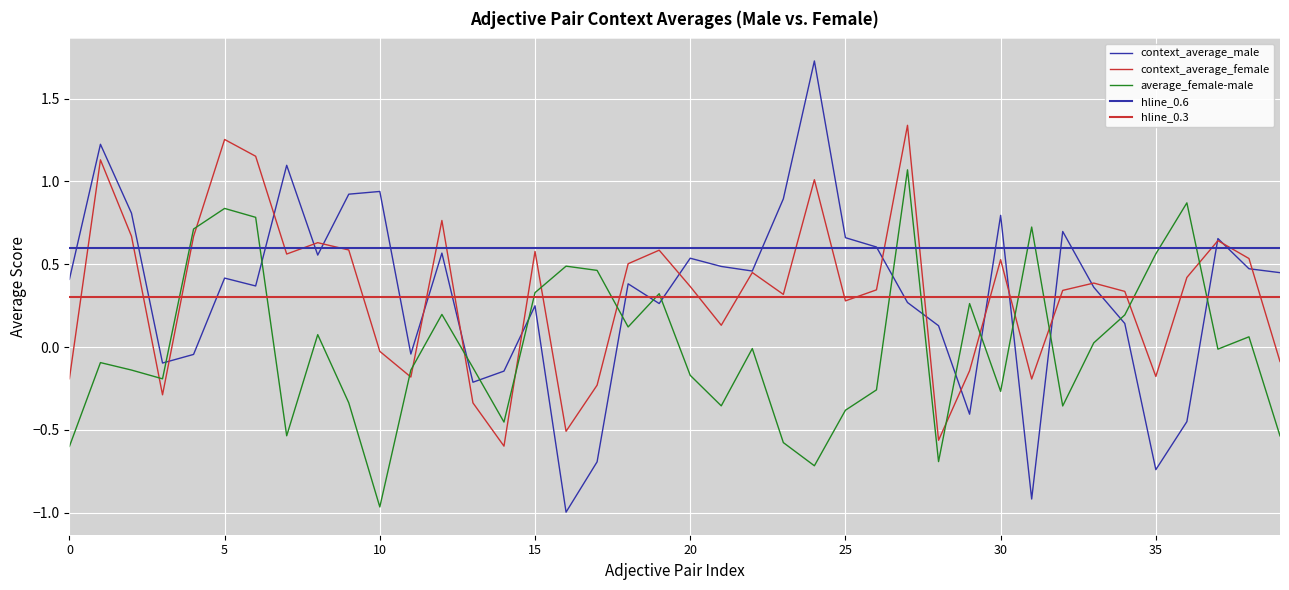

How many values in the average_female-male series are below 0?

22